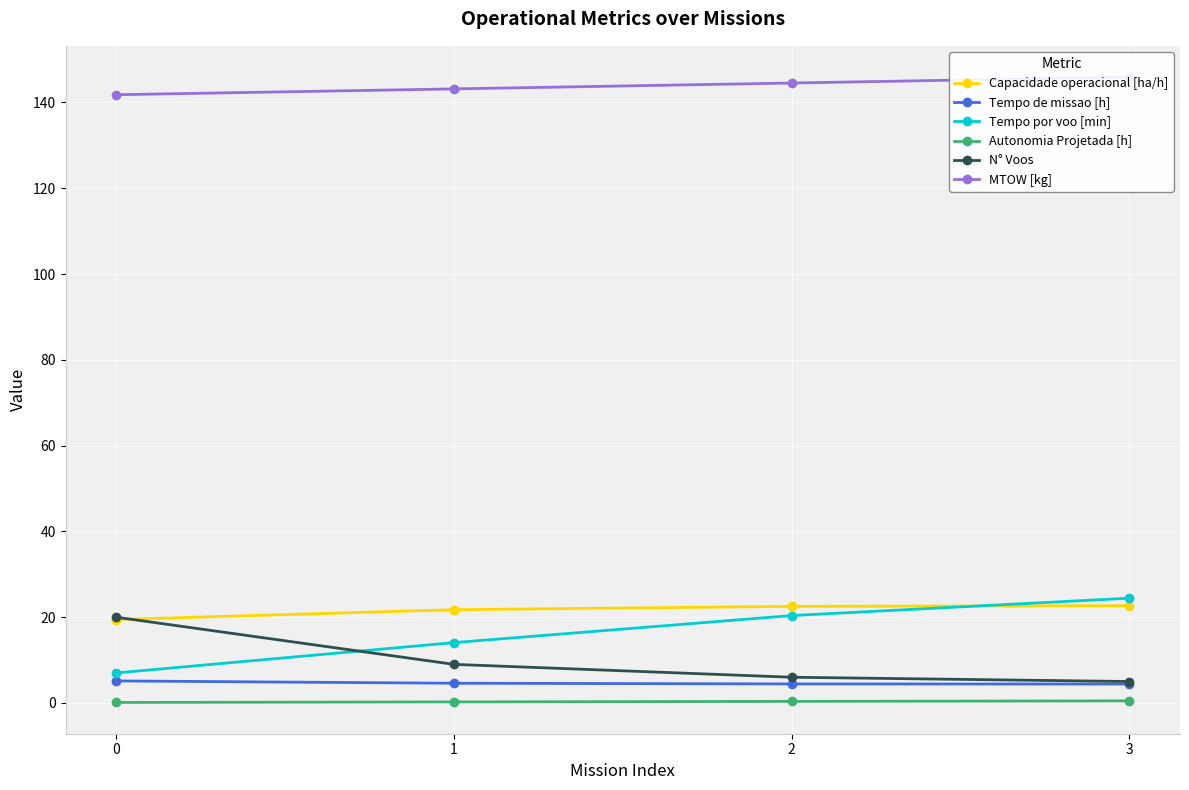

At which label does Tempo por voo [min] first exceed 20?

2